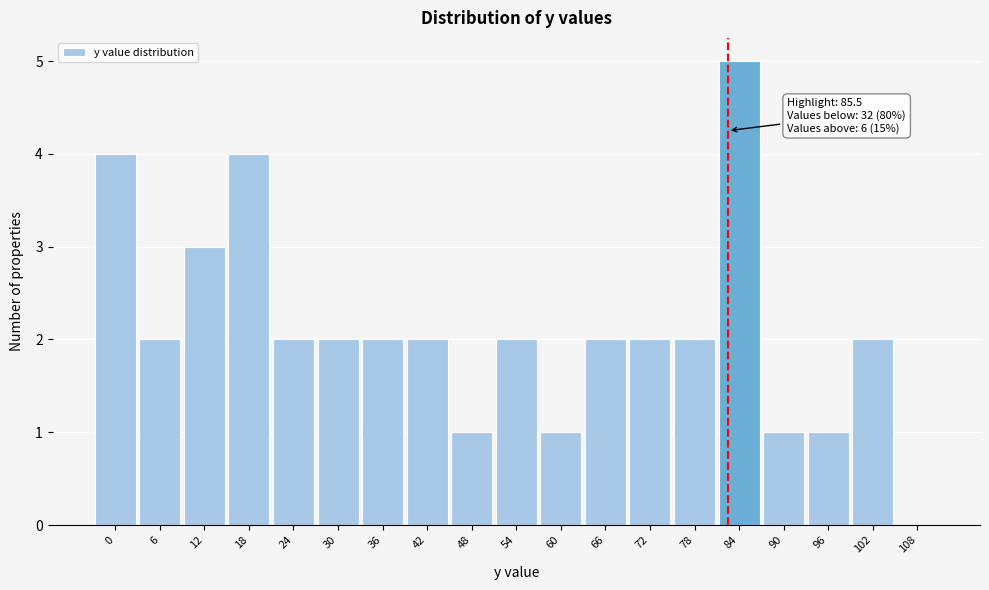

Reading left to right, what are all the values shown in this chart?

0=4	6=2	12=3	18=4	24=2	30=2	36=2	42=2	48=1	54=2	60=1	66=2	72=2	78=2	84=5	90=1	96=1	102=2	108=0